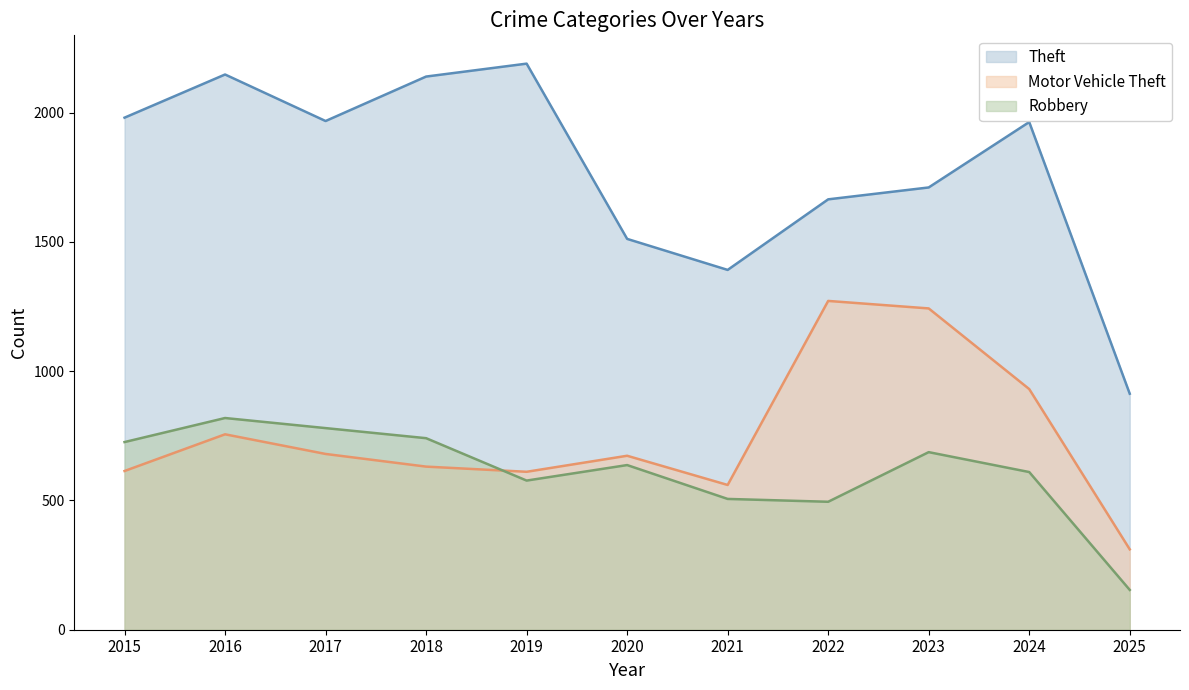

At which category does the chart reach its minimum across all series?

2025